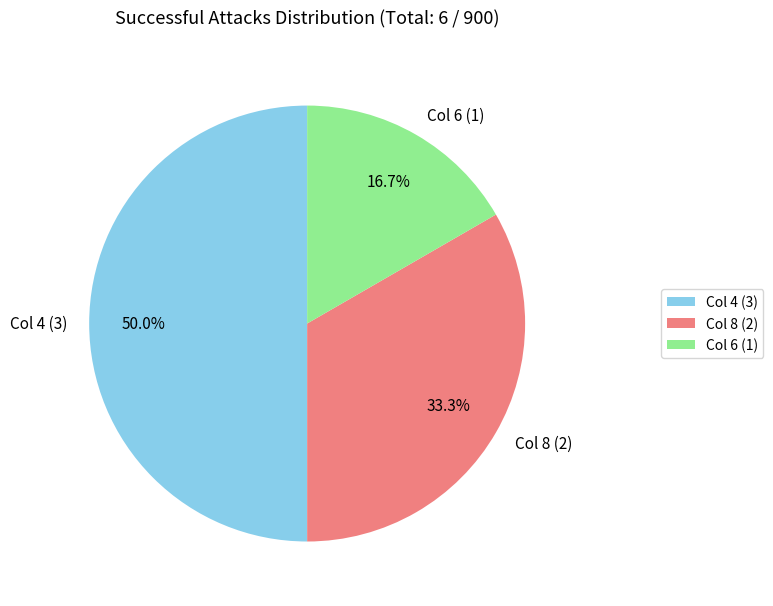

To the nearest percent, what percentage of the pie is Col 8 (2)?

33%